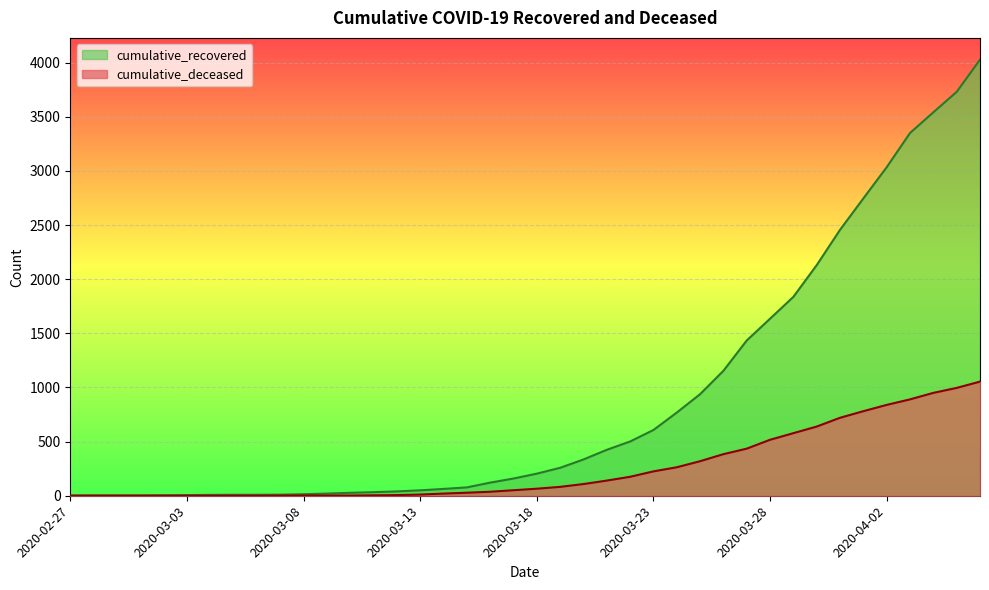

What position from the right is 2020-03-11?

27